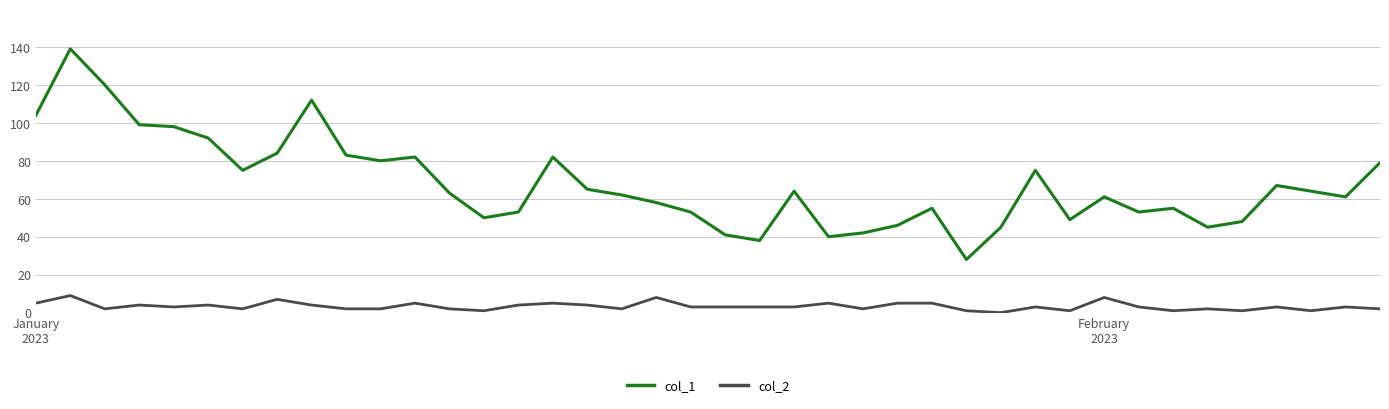

List the series in order of their peak value, highest first.

col_1, col_2